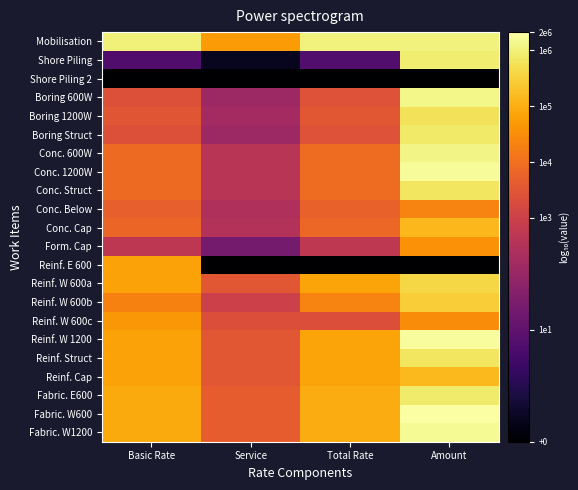

Reading right to left, extract all data points from this chart.

Mobilisation: Amount=6.0	Total Rate=6.0	Service=4.7	Basic Rate=6.0
Shore Piling: Amount=5.9	Total Rate=0.7	Service=-0.6	Basic Rate=0.7
Shore Piling 2: Amount=-1.0	Total Rate=-1.0	Service=-1.0	Basic Rate=-1.0
Boring 600W: Amount=6.1	Total Rate=3.4	Service=2.1	Basic Rate=3.4
Boring 1200W: Amount=5.8	Total Rate=3.5	Service=2.2	Basic Rate=3.5
Boring Struct: Amount=5.9	Total Rate=3.4	Service=2.1	Basic Rate=3.4
Conc. 600W: Amount=6.1	Total Rate=3.9	Service=2.6	Basic Rate=3.9
Conc. 1200W: Amount=6.2	Total Rate=3.9	Service=2.6	Basic Rate=3.9
Conc. Struct: Amount=5.8	Total Rate=3.9	Service=2.6	Basic Rate=3.9
Conc. Below: Amount=4.3	Total Rate=3.7	Service=2.4	Basic Rate=3.7
Conc. Cap: Amount=5.1	Total Rate=3.8	Service=2.5	Basic Rate=3.8
Form. Cap: Amount=4.6	Total Rate=2.7	Service=1.4	Basic Rate=2.7
Reinf. E 600: Amount=-1.0	Total Rate=-1.0	Service=-1.0	Basic Rate=4.8
Reinf. W 600a: Amount=5.6	Total Rate=4.9	Service=3.5	Basic Rate=4.8
Reinf. W 600b: Amount=5.4	Total Rate=4.3	Service=3.0	Basic Rate=4.3
Reinf. W 600c: Amount=4.5	Total Rate=3.4	Service=3.4	Basic Rate=4.7
Reinf. W 1200: Amount=6.3	Total Rate=4.9	Service=3.5	Basic Rate=4.8
Reinf. Struct: Amount=5.8	Total Rate=4.9	Service=3.5	Basic Rate=4.8
Reinf. Cap: Amount=5.2	Total Rate=4.9	Service=3.5	Basic Rate=4.8
Fabric. E600: Amount=5.9	Total Rate=5.0	Service=3.6	Basic Rate=4.9
Fabric. W600: Amount=6.3	Total Rate=5.0	Service=3.6	Basic Rate=4.9
Fabric. W1200: Amount=6.2	Total Rate=5.0	Service=3.6	Basic Rate=4.9